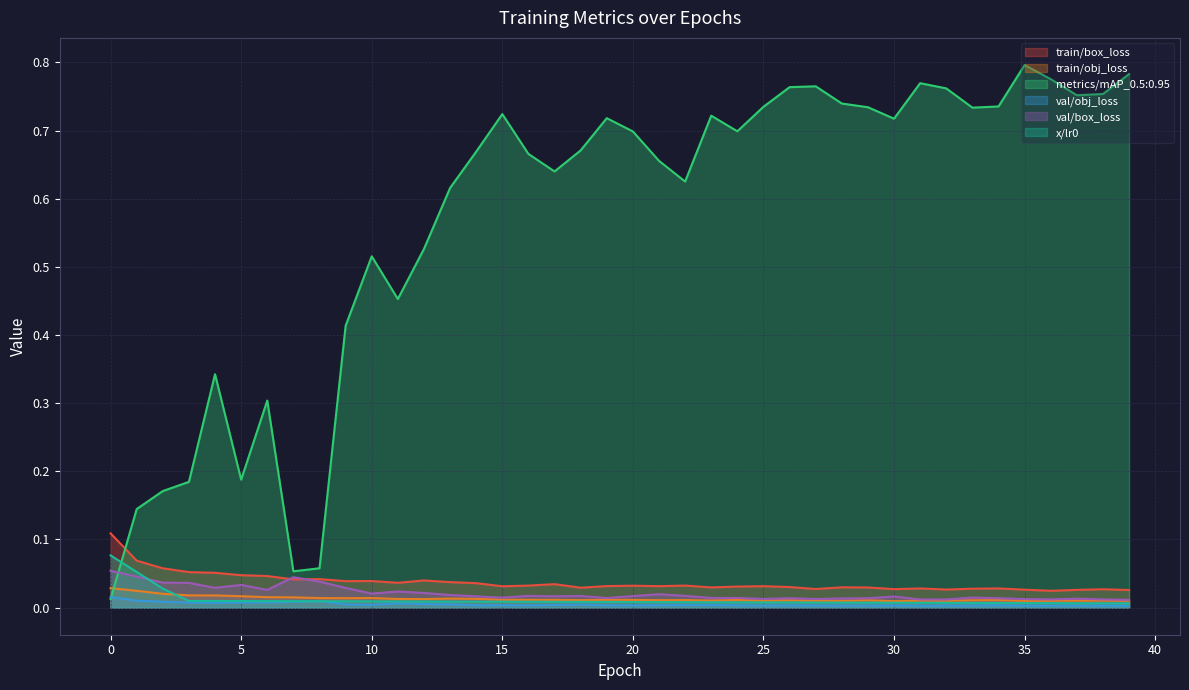

Reading left to right, list all the values displayed in this chart.

train/box_loss: 0=0.1	1=0.1	2=0.1	3=0.1	4=0.1	5=0.0	6=0.0	7=0.0	8=0.0	9=0.0	10=0.0	11=0.0	12=0.0	13=0.0	14=0.0	15=0.0	16=0.0	17=0.0	18=0.0	19=0.0	20=0.0	21=0.0	22=0.0	23=0.0	24=0.0	25=0.0	26=0.0	27=0.0	28=0.0	29=0.0	30=0.0	31=0.0	32=0.0	33=0.0	34=0.0	35=0.0	36=0.0	37=0.0	38=0.0	39=0.0
train/obj_loss: 0=0.0	1=0.0	2=0.0	3=0.0	4=0.0	5=0.0	6=0.0	7=0.0	8=0.0	9=0.0	10=0.0	11=0.0	12=0.0	13=0.0	14=0.0	15=0.0	16=0.0	17=0.0	18=0.0	19=0.0	20=0.0	21=0.0	22=0.0	23=0.0	24=0.0	25=0.0	26=0.0	27=0.0	28=0.0	29=0.0	30=0.0	31=0.0	32=0.0	33=0.0	34=0.0	35=0.0	36=0.0	37=0.0	38=0.0	39=0.0
metrics/mAP_0.5:0.95: 0=0.0	1=0.1	2=0.2	3=0.2	4=0.3	5=0.2	6=0.3	7=0.1	8=0.1	9=0.4	10=0.5	11=0.5	12=0.5	13=0.6	14=0.7	15=0.7	16=0.7	17=0.6	18=0.7	19=0.7	20=0.7	21=0.7	22=0.6	23=0.7	24=0.7	25=0.7	26=0.8	27=0.8	28=0.7	29=0.7	30=0.7	31=0.8	32=0.8	33=0.7	34=0.7	35=0.8	36=0.8	37=0.8	38=0.8	39=0.8
val/obj_loss: 0=0.0	1=0.0	2=0.0	3=0.0	4=0.0	5=0.0	6=0.0	7=0.0	8=0.0	9=0.0	10=0.0	11=0.0	12=0.0	13=0.0	14=0.0	15=0.0	16=0.0	17=0.0	18=0.0	19=0.0	20=0.0	21=0.0	22=0.0	23=0.0	24=0.0	25=0.0	26=0.0	27=0.0	28=0.0	29=0.0	30=0.0	31=0.0	32=0.0	33=0.0	34=0.0	35=0.0	36=0.0	37=0.0	38=0.0	39=0.0
val/box_loss: 0=0.1	1=0.0	2=0.0	3=0.0	4=0.0	5=0.0	6=0.0	7=0.0	8=0.0	9=0.0	10=0.0	11=0.0	12=0.0	13=0.0	14=0.0	15=0.0	16=0.0	17=0.0	18=0.0	19=0.0	20=0.0	21=0.0	22=0.0	23=0.0	24=0.0	25=0.0	26=0.0	27=0.0	28=0.0	29=0.0	30=0.0	31=0.0	32=0.0	33=0.0	34=0.0	35=0.0	36=0.0	37=0.0	38=0.0	39=0.0
x/lr0: 0=0.1	1=0.1	2=0.0	3=0.0	4=0.0	5=0.0	6=0.0	7=0.0	8=0.0	9=0.0	10=0.0	11=0.0	12=0.0	13=0.0	14=0.0	15=0.0	16=0.0	17=0.0	18=0.0	19=0.0	20=0.0	21=0.0	22=0.0	23=0.0	24=0.0	25=0.0	26=0.0	27=0.0	28=0.0	29=0.0	30=0.0	31=0.0	32=0.0	33=0.0	34=0.0	35=0.0	36=0.0	37=0.0	38=0.0	39=0.0